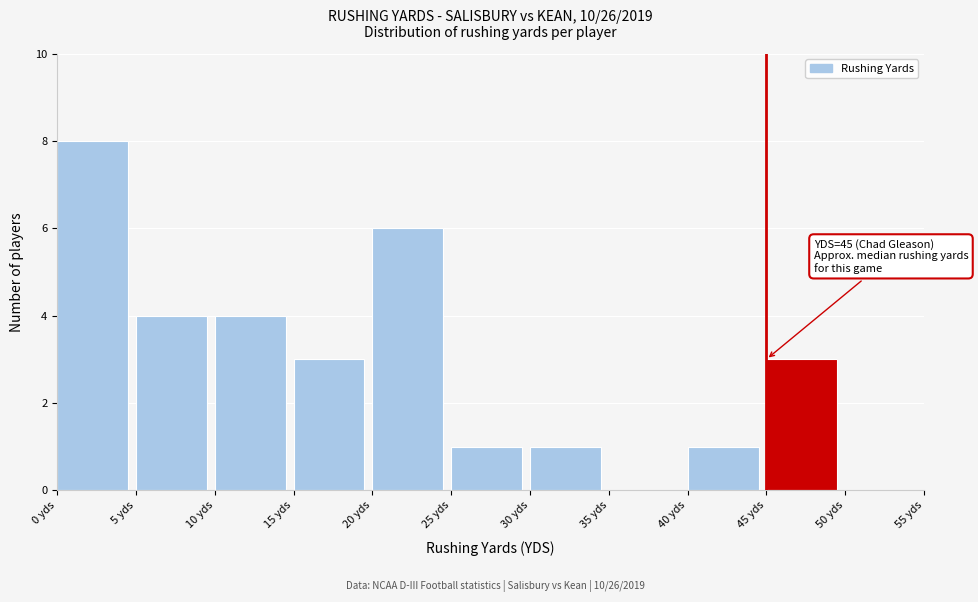

Which range on the x-axis has the tallest bar?

0 to 5